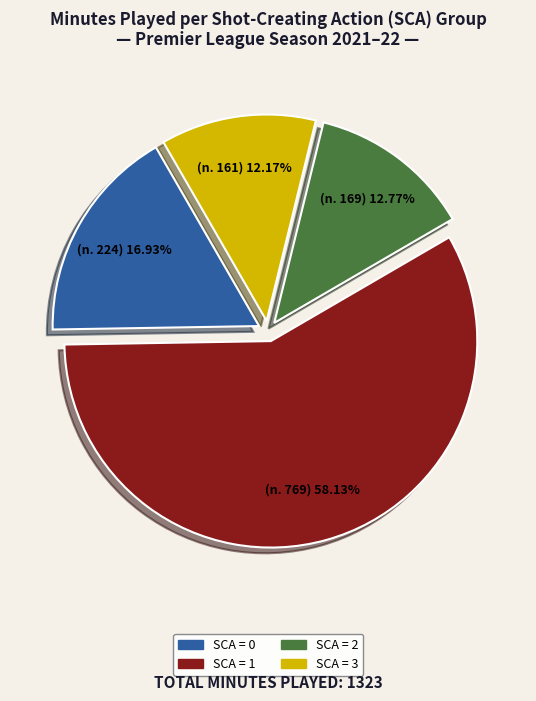

Is there a majority slice in this chart?

Yes